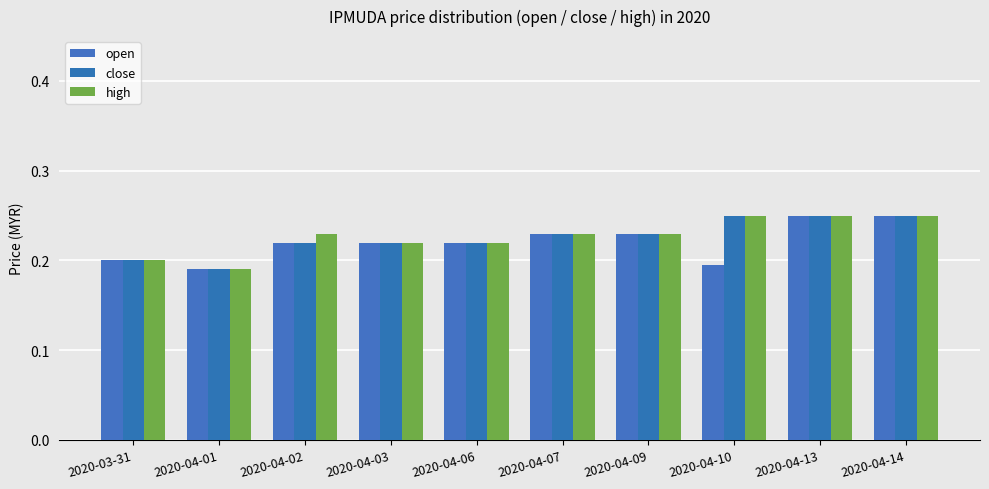

What is the difference between the maximum and minimum values in the open series?

0.1